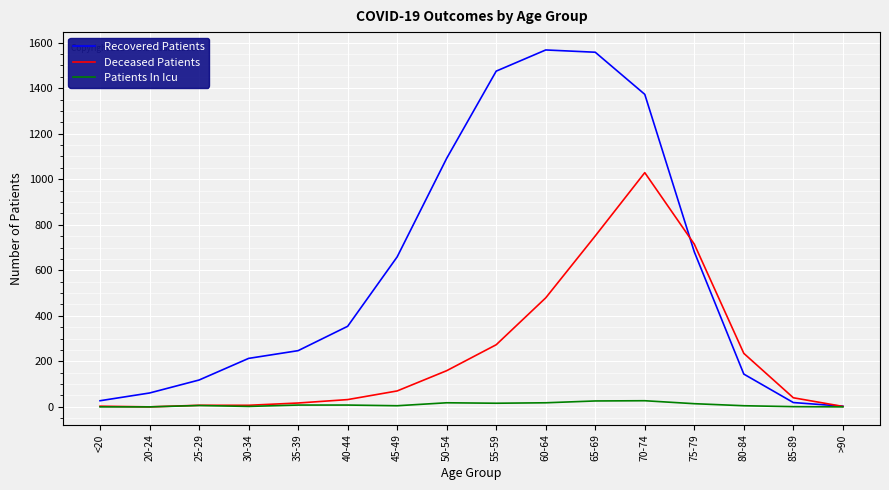

What is the difference between the second highest and minimum values in the Recovered Patients series?

1555